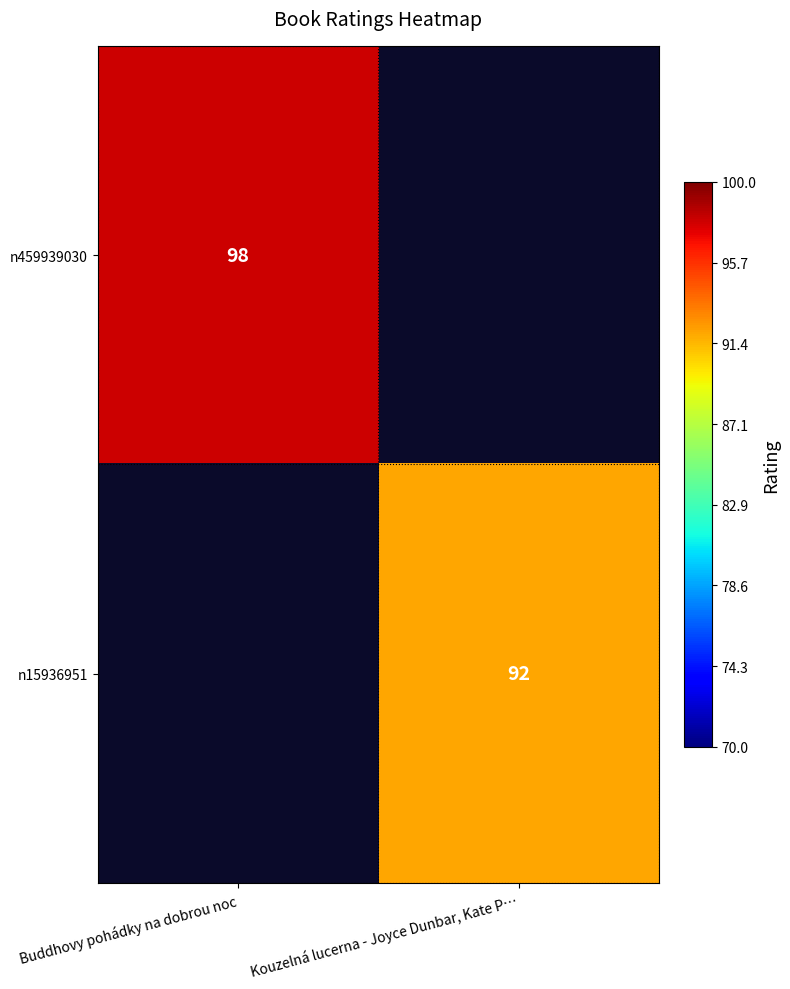

Is it true that n459939030 equals 98 at Buddhovy pohádky na dobrou noc?

True